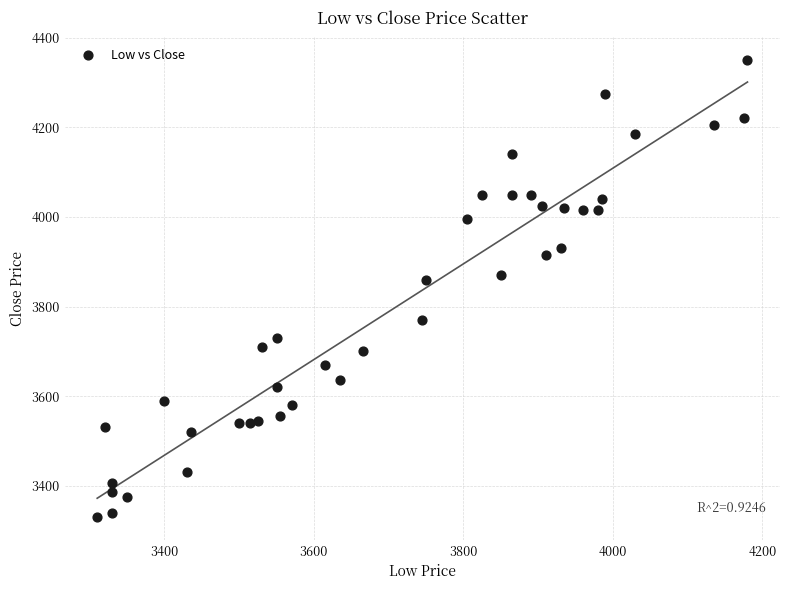

What is the range of Y values (max minus min)?

1020